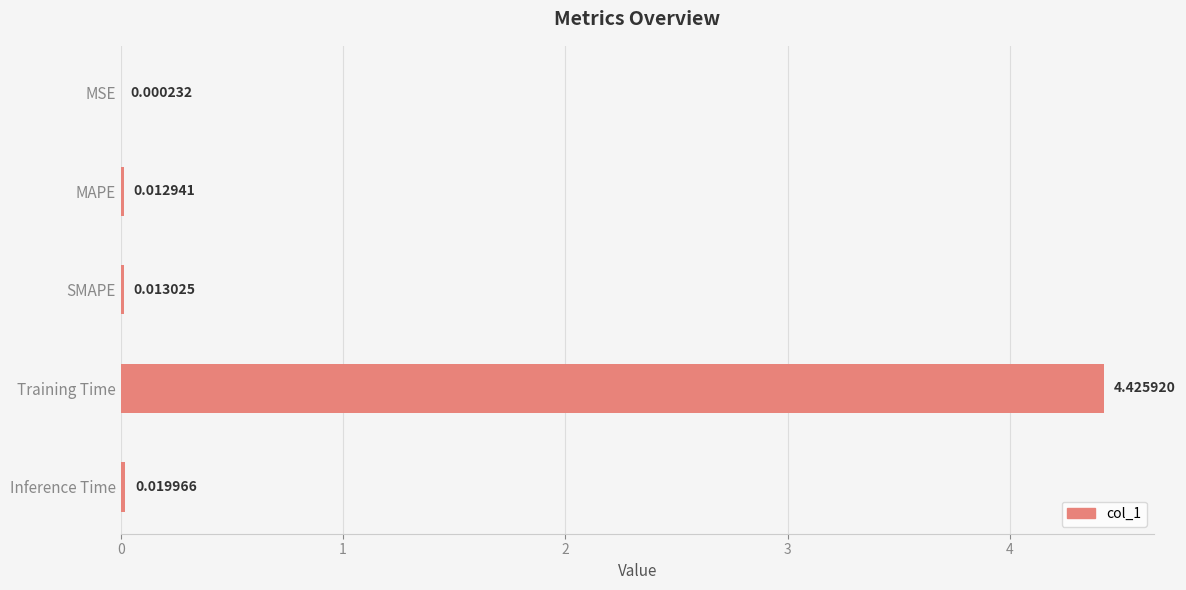

What is the sum of all values?

4.5